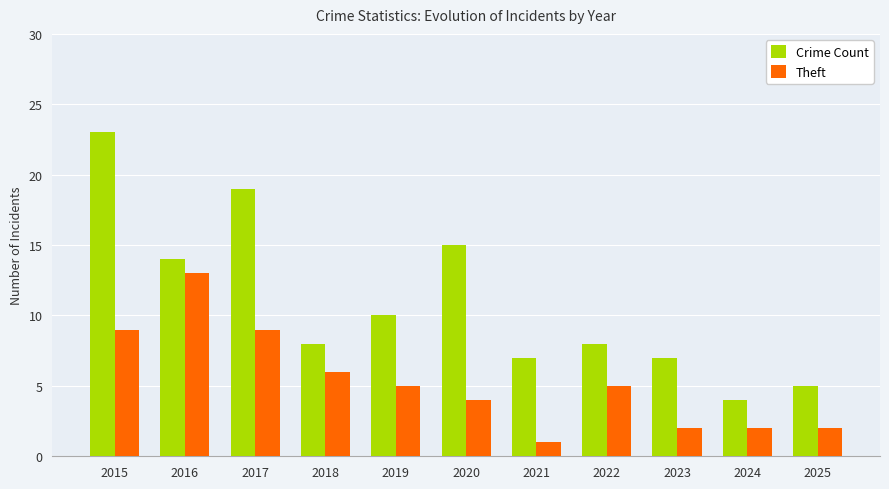

Read the Crime Count value at 2018, to the nearest 5.

10